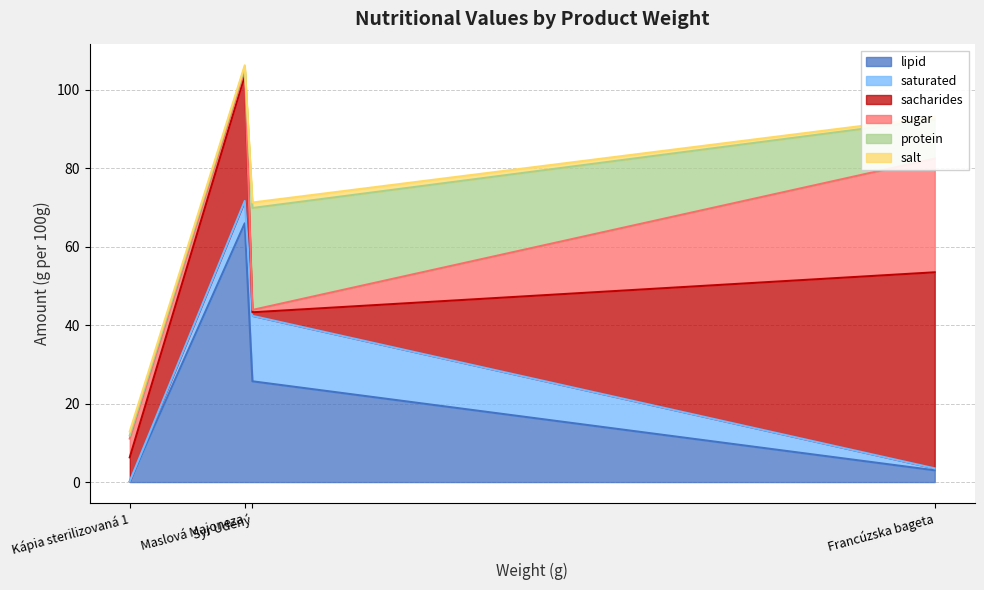

What is the approximate value of lipid at Syr Udený?

25.7